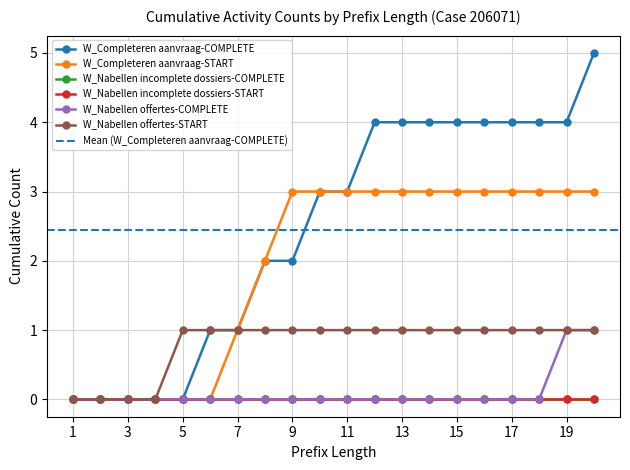

Does the chart have visible grid lines?

Yes